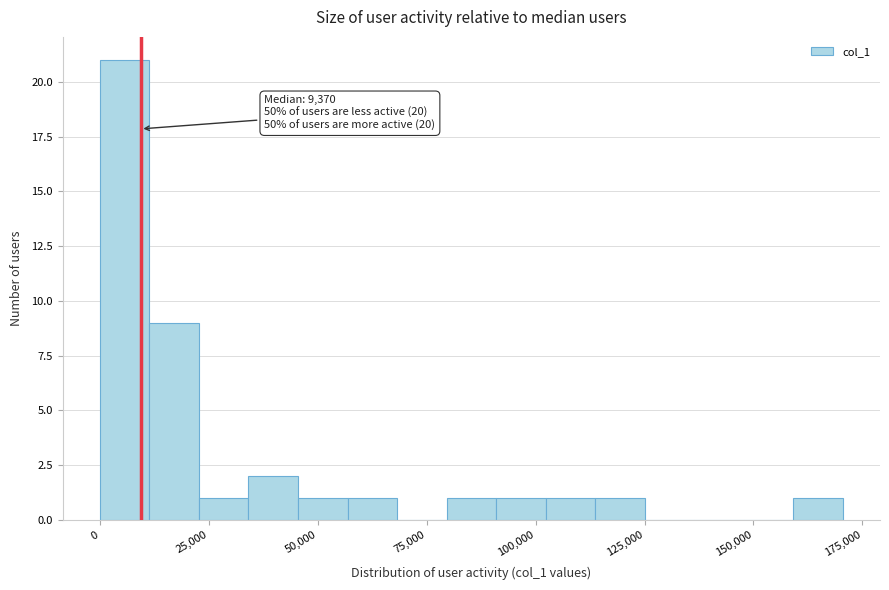

Around what value on the x-axis is the tallest bar? Give the approximate position of its centre, as read against the axis.

5000